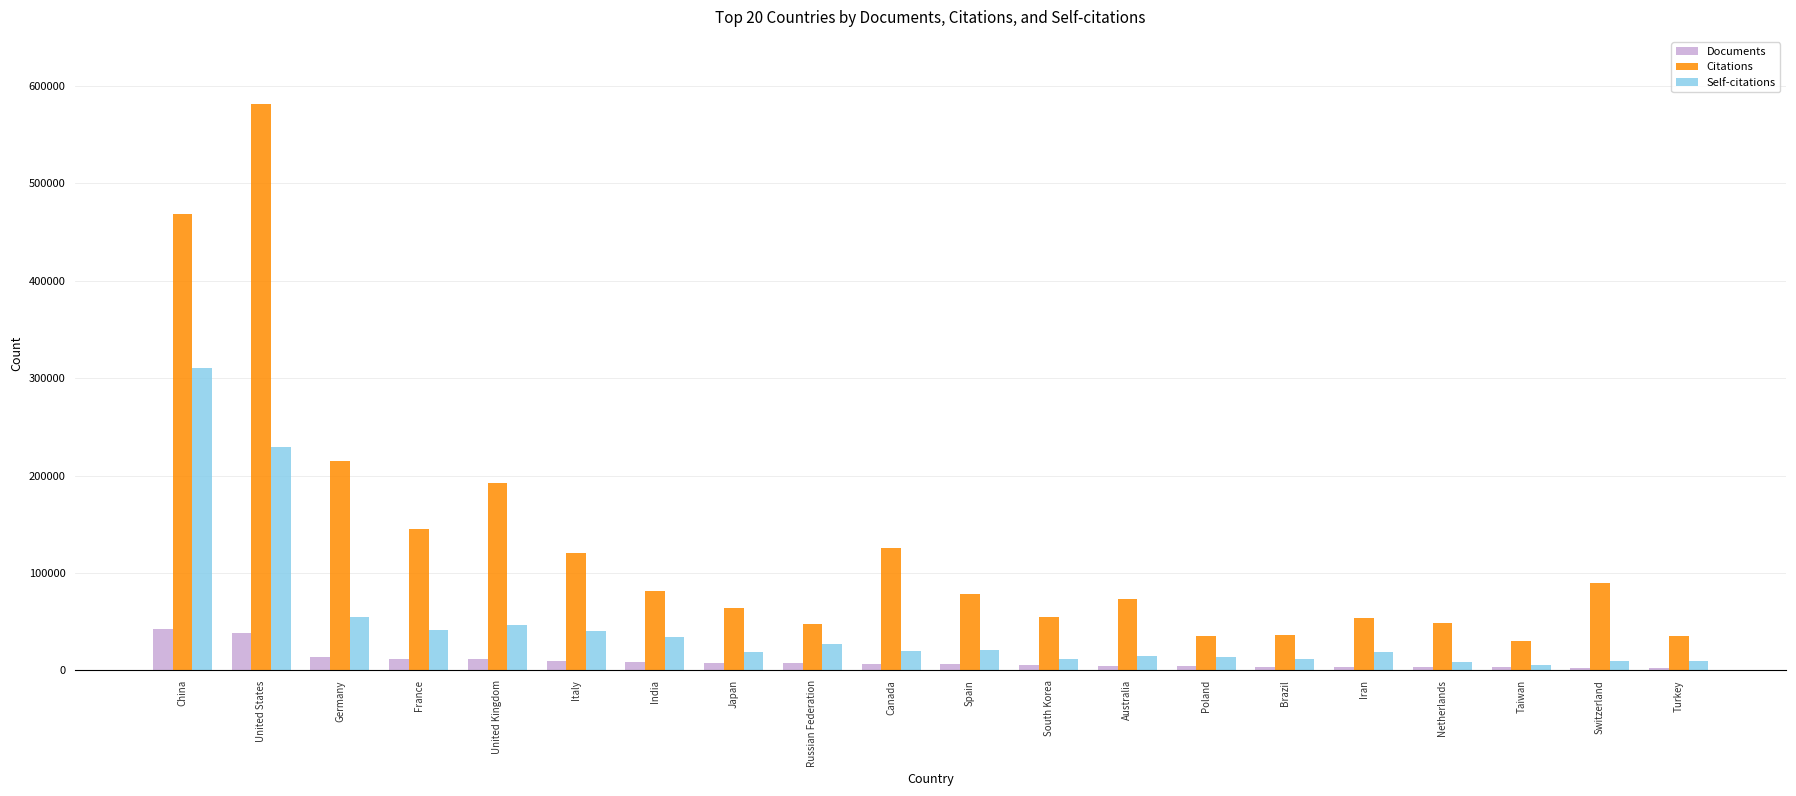

What is the difference between the second highest and minimum values in the Documents series?

35632